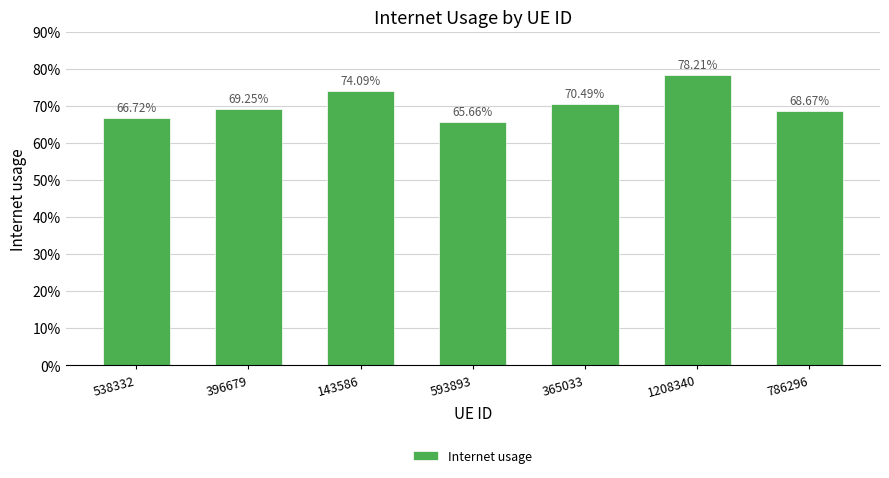

Does the chart contain any negative values?

No